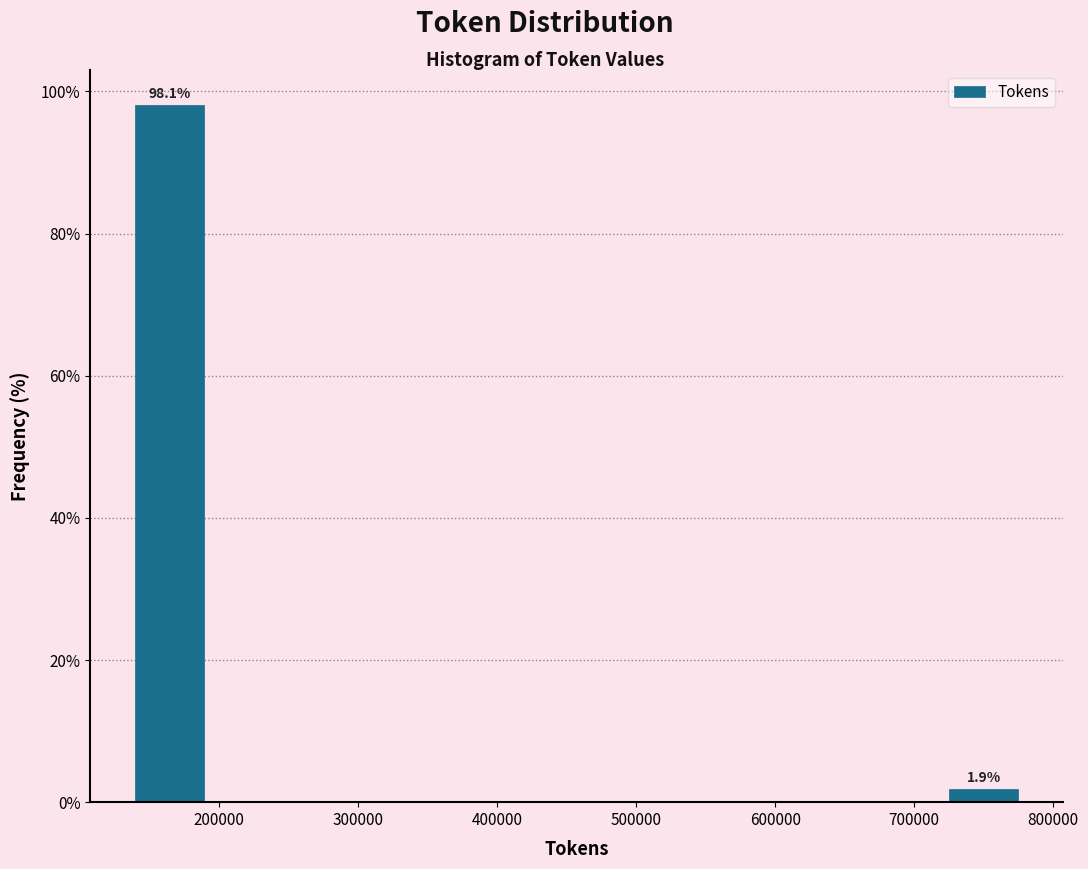

Which range on the x-axis has the tallest bar?

130000 to 190000